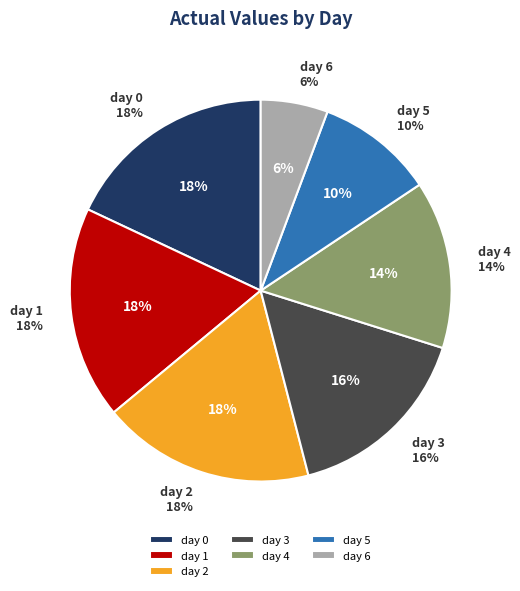

Is the sum of 3 and 6 greater than half?

No